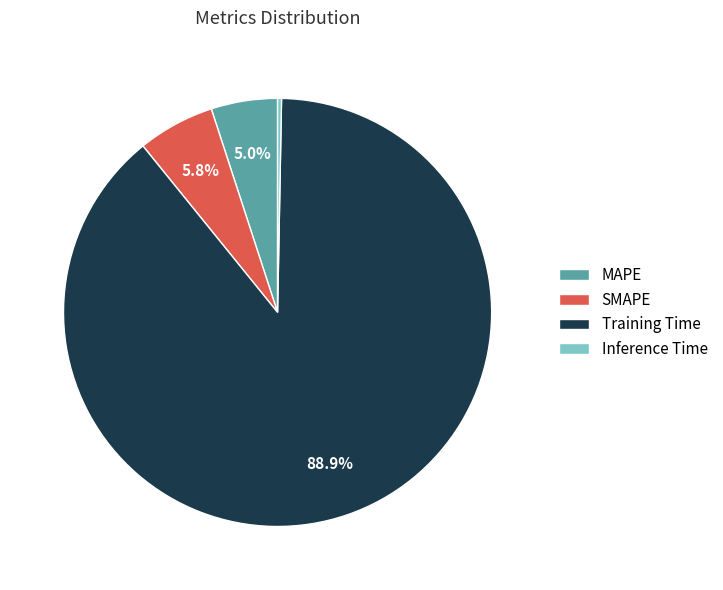

How much of the chart is everything except SMAPE?

94.2%